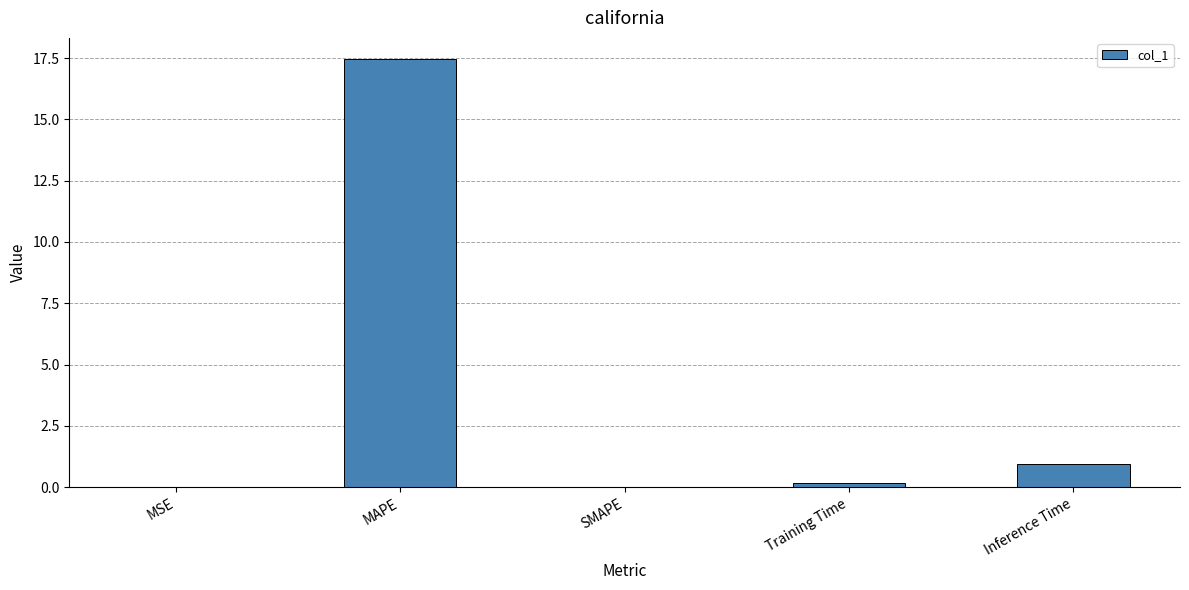

Where is the data nearest to the value 8?

Inference Time